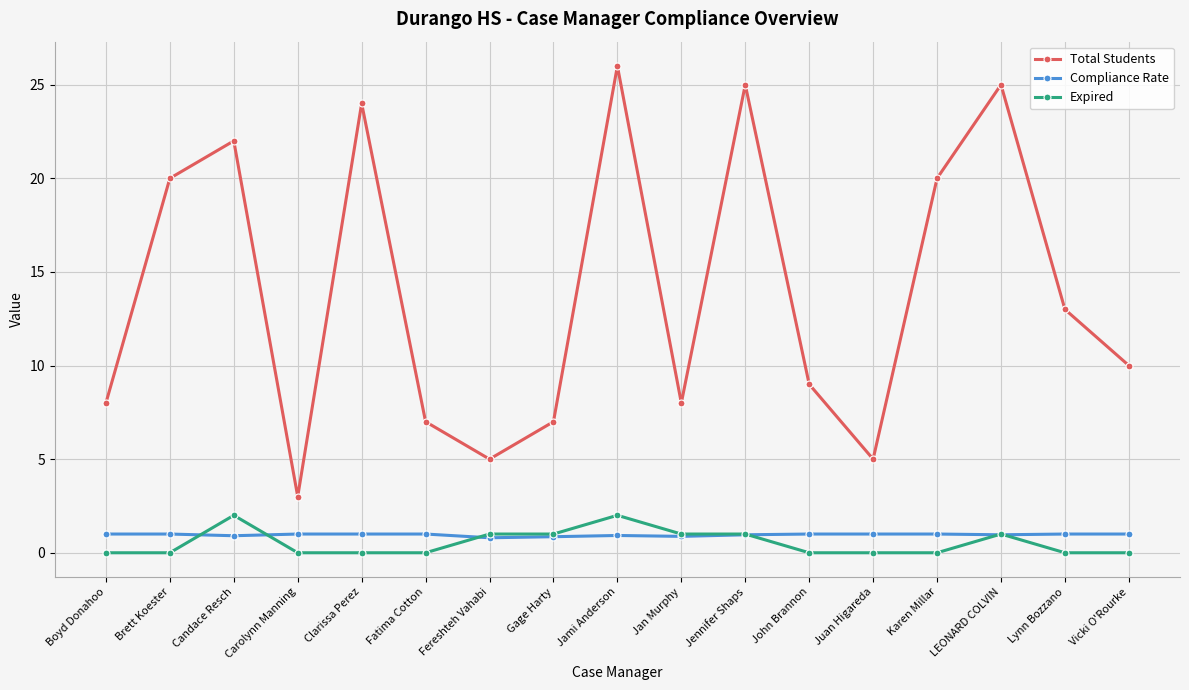

True or false: Expired has more than 0 points higher than both neighbors.

True